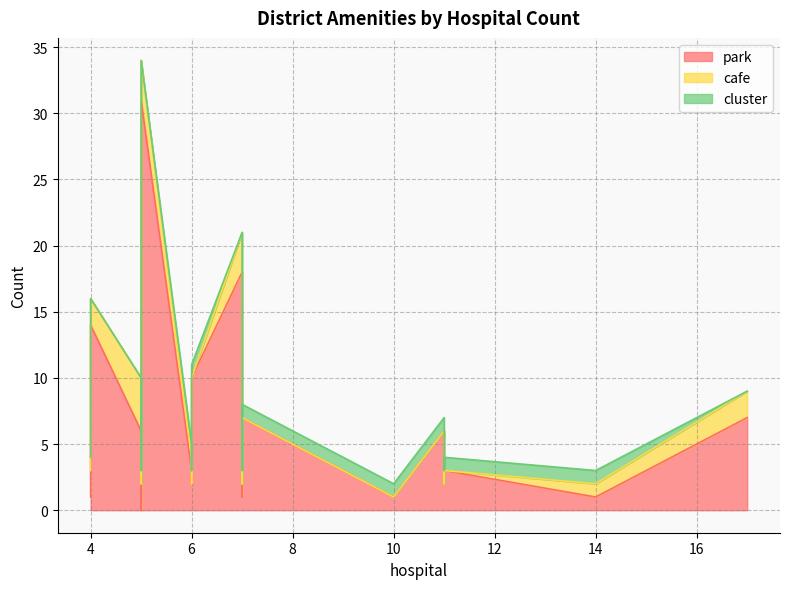

What is the highest value of the cluster series?

1